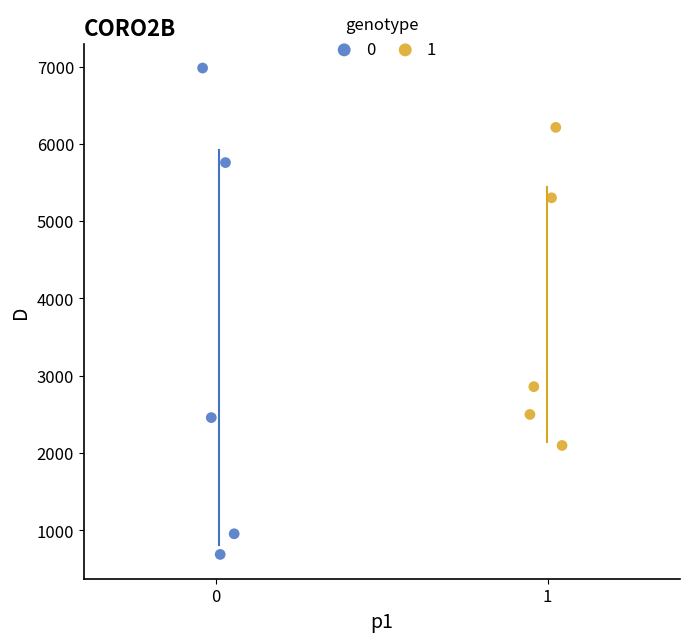

Which series contains the highest Y value?

0